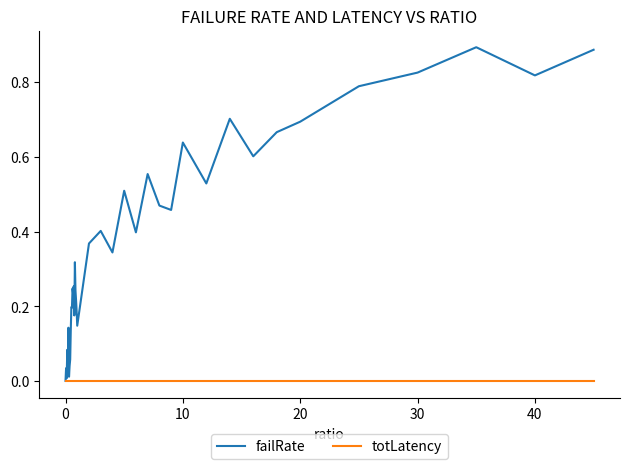

Does the chart display data point markers on the line(s)?

No